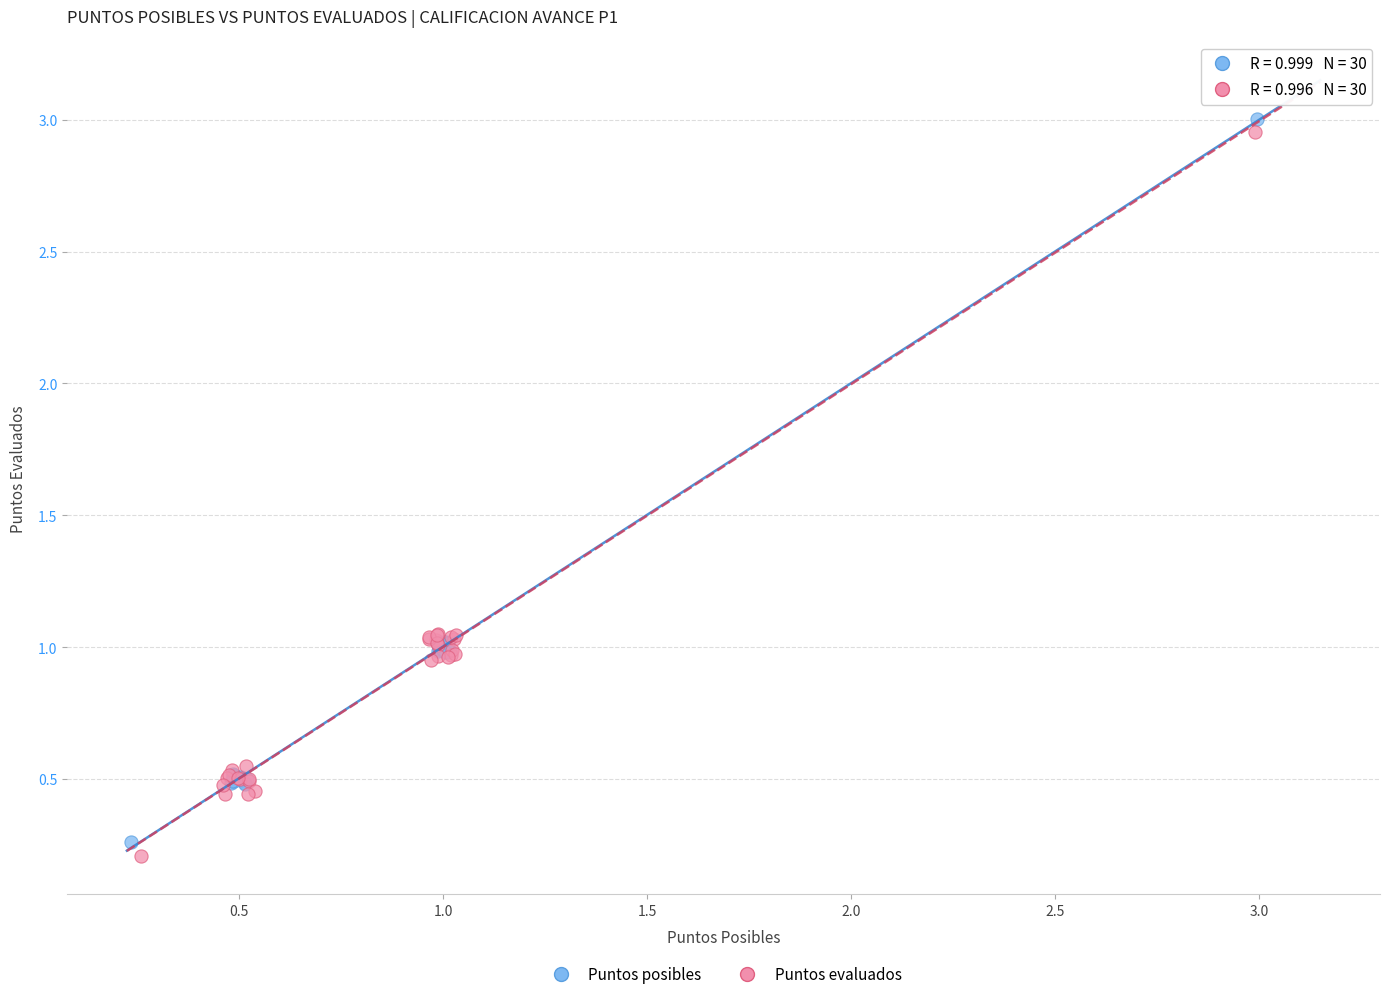

Which series has the widest spread of Y values?

Puntos evaluados